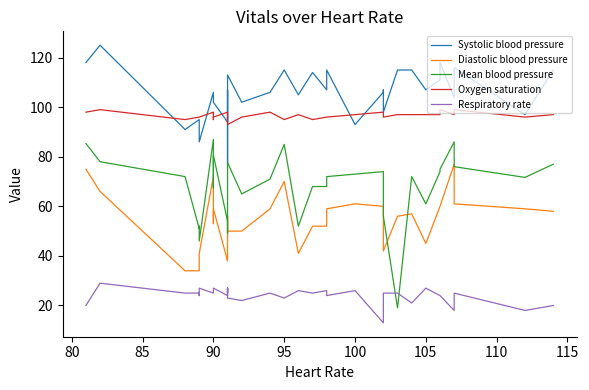

True or false: Mean blood pressure has a value of 126.0 at 20.

False